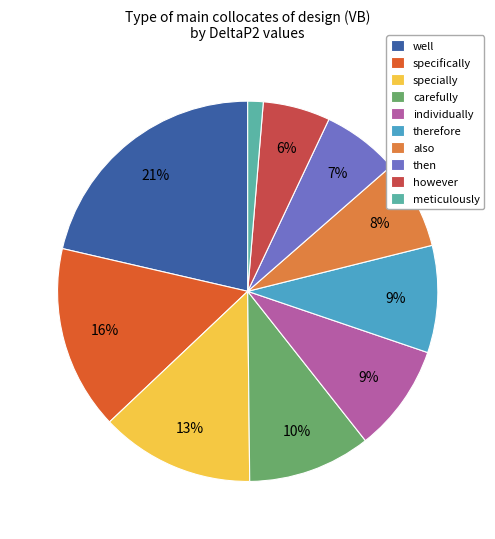

How many segments does this pie chart have?

10